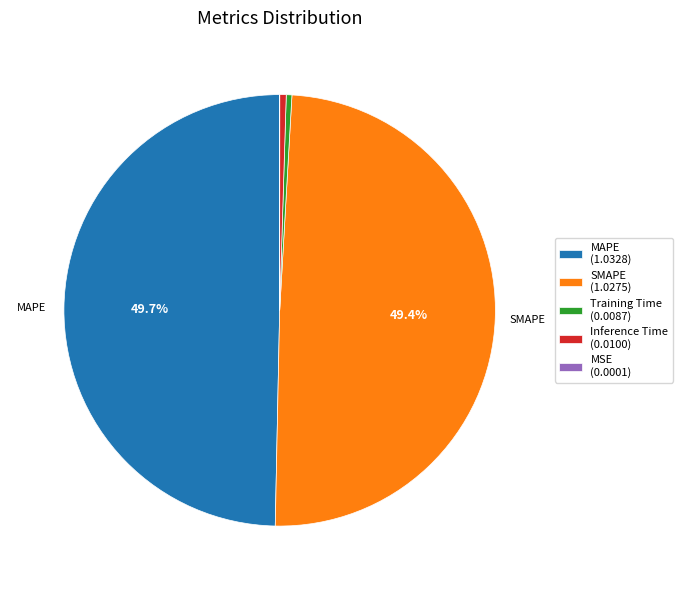

Is Training Time (0.0087) the majority of the pie?

No